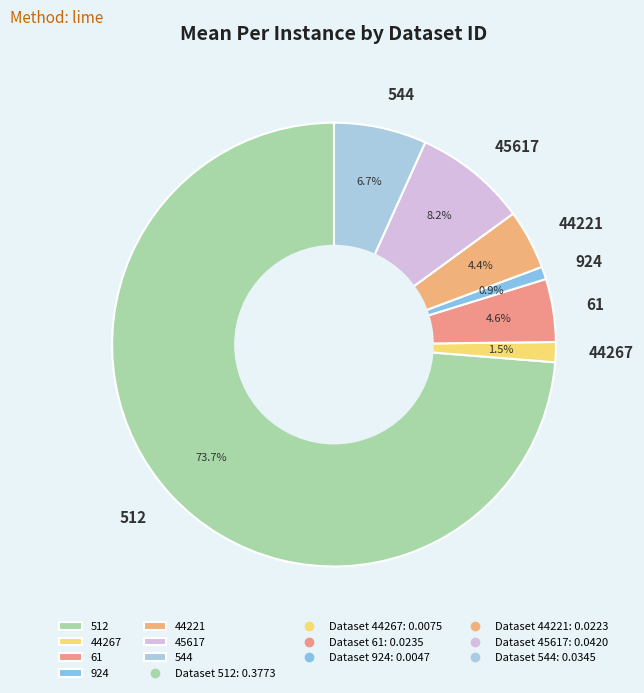

How many segments does this pie chart have?

7